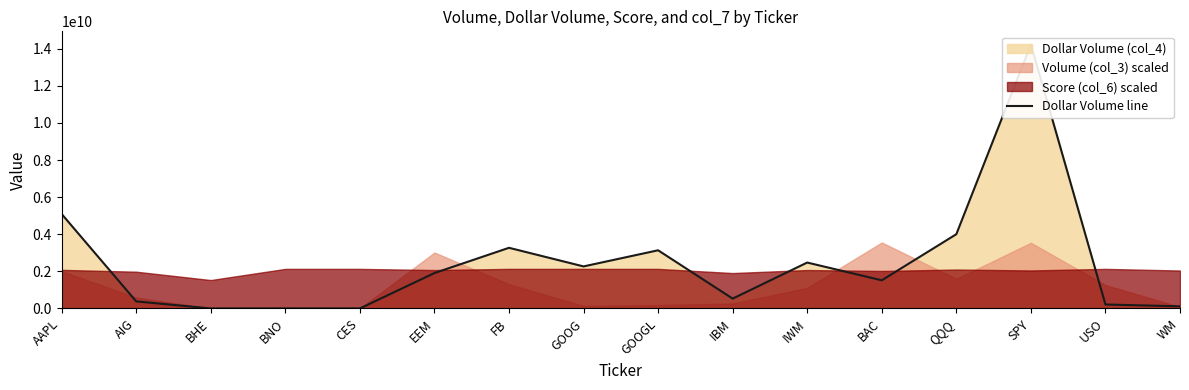

Approximately how many times larger is the value at FB compared to BNO?

1027.3